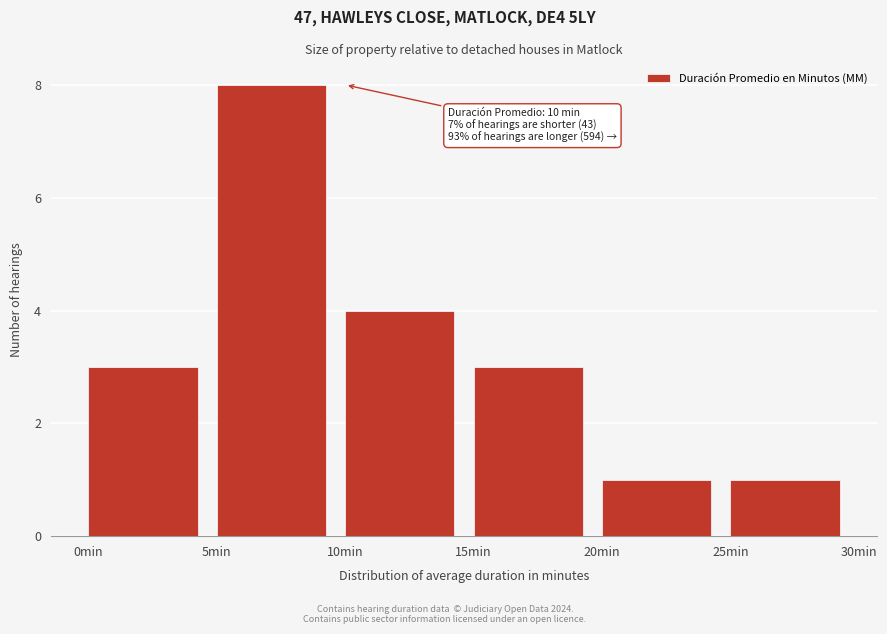

Which range on the x-axis has the tallest bar?

5 to 10